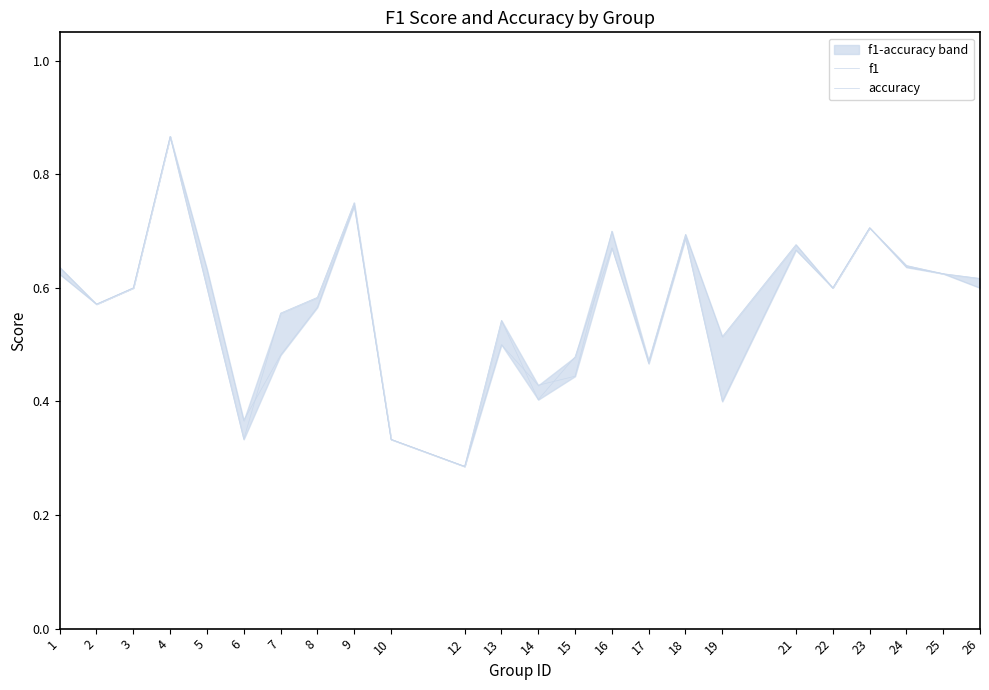

The value of accuracy at 22 is 0.3. True or false?

False